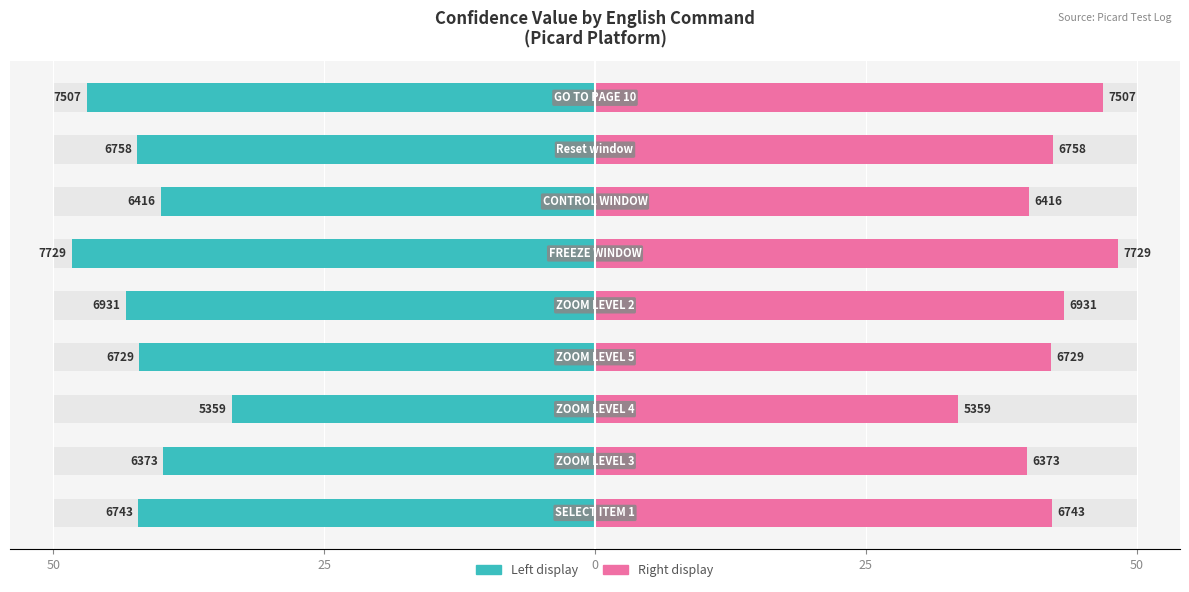

The Confidence_Value (left) series shows -48.3 at 5. True or false?

True